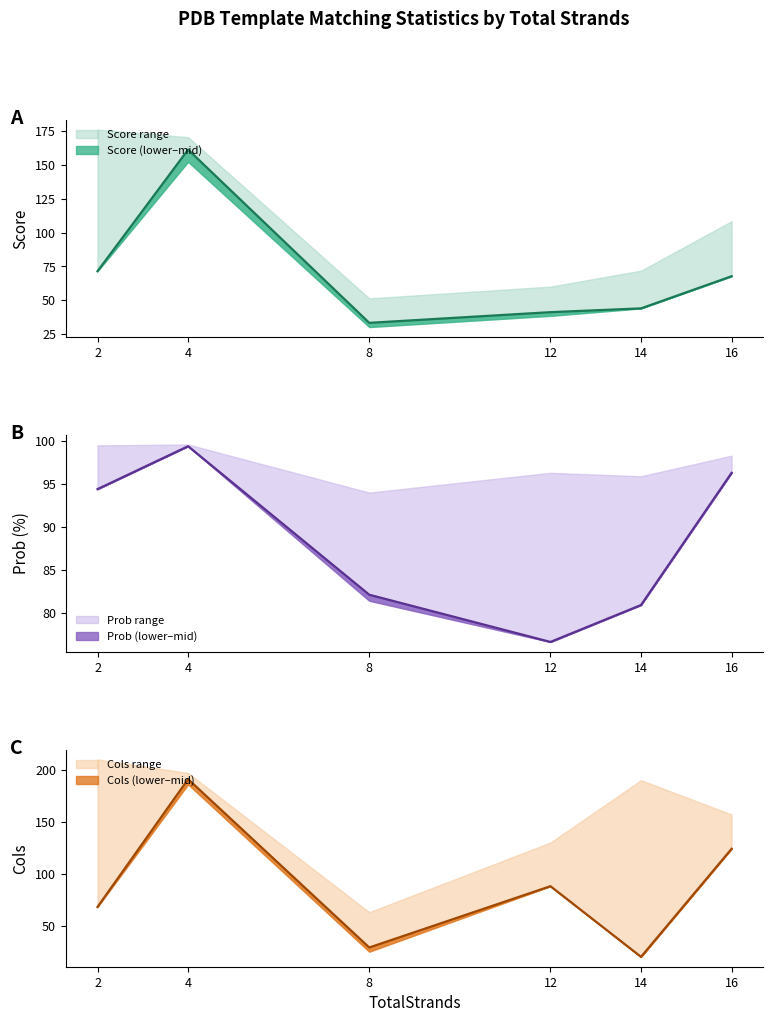

At which category does Score reach its first local valley?

8